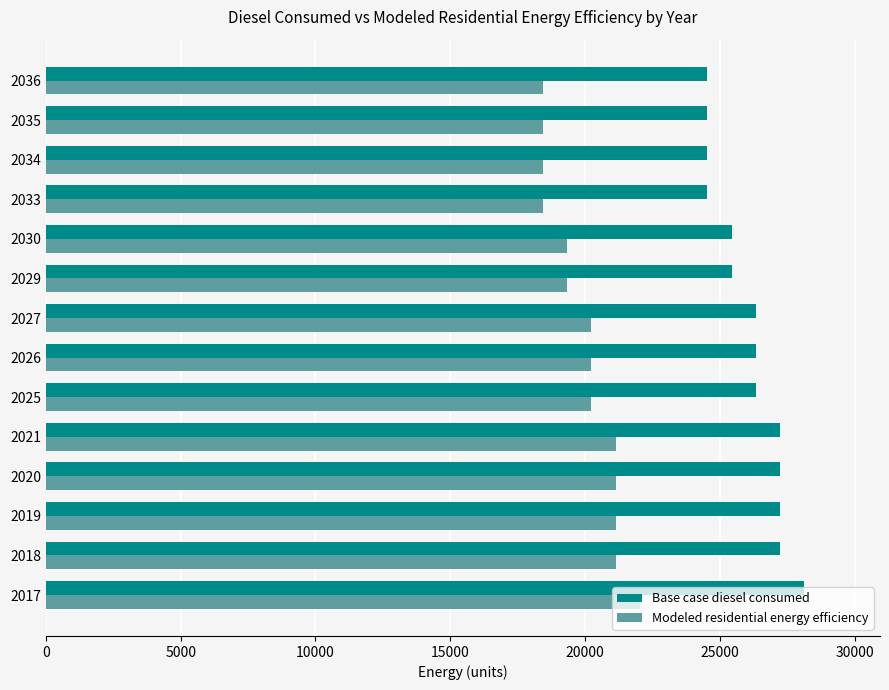

What is the difference between the maximum and second lowest values in the Modeled residential energy efficiency series?

3588.4